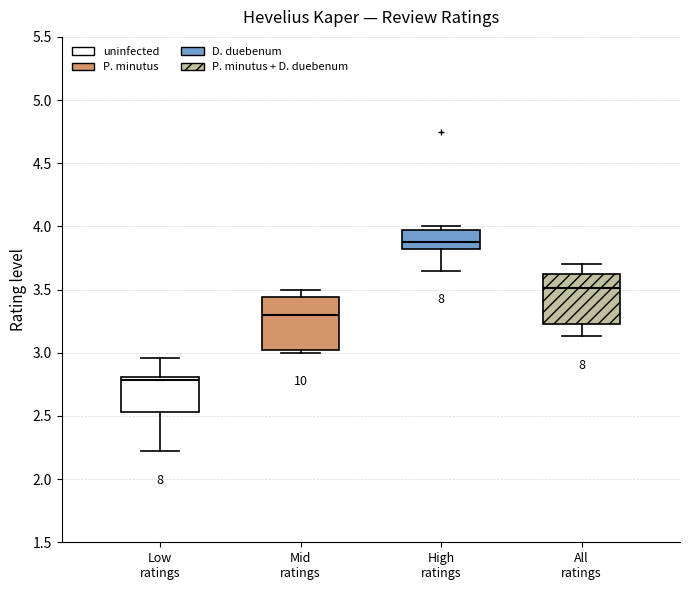

Reading left to right, read every box against the y-axis: the position of its median line, the range the box covers, and the ends of its whiskers. The values are not printed on the chart, so give them approximately, as read against the axis.

Low ratings: median 2.80 (just below the box's upper edge), box 2.55 to 2.80, whiskers 2.20 to 2.95
Mid ratings: median 3.30, box 3.00 to 3.45, whiskers 3.00 (just below the box's lower edge) to 3.50
High ratings: median 3.85, box 3.80 to 3.95, whiskers 3.65 to 4.00
All ratings: median 3.50, box 3.20 to 3.60, whiskers 3.15 to 3.70